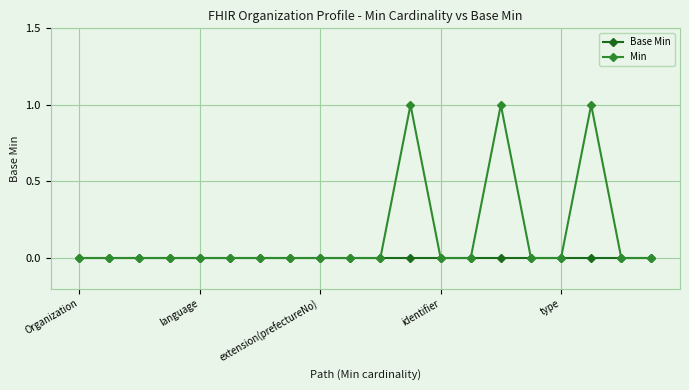

Reading left to right, list all the values displayed in this chart.

Base Min: 0	0	0	0	0	0	0	0	0	0	0	0	0	0	0	0	0	0	0	0
Min: 0	0	0	0	0	0	0	0	0	0	0	1	0	0	1	0	0	1	0	0